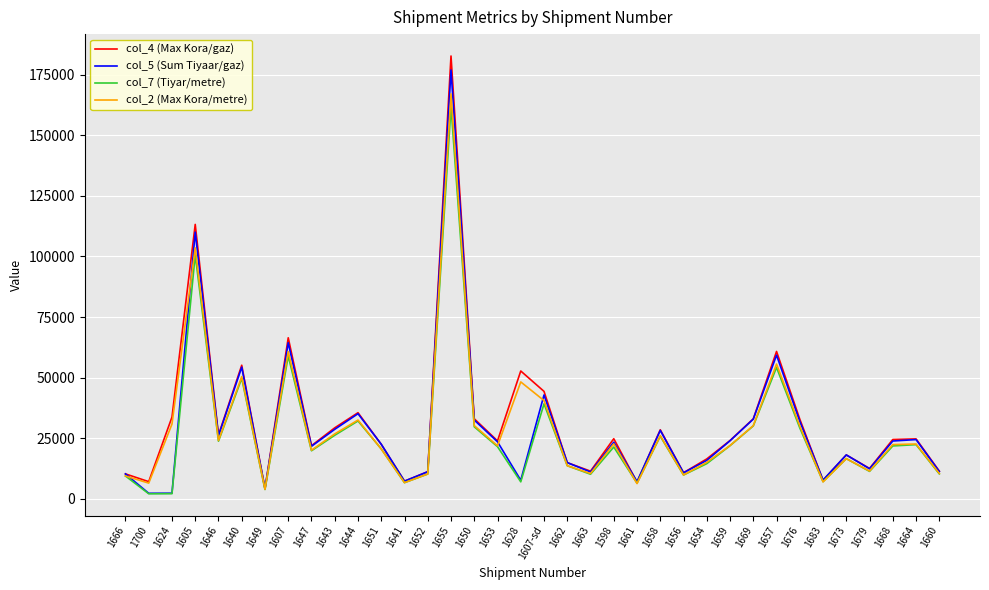

At which category is the sum across all series the highest?

1655